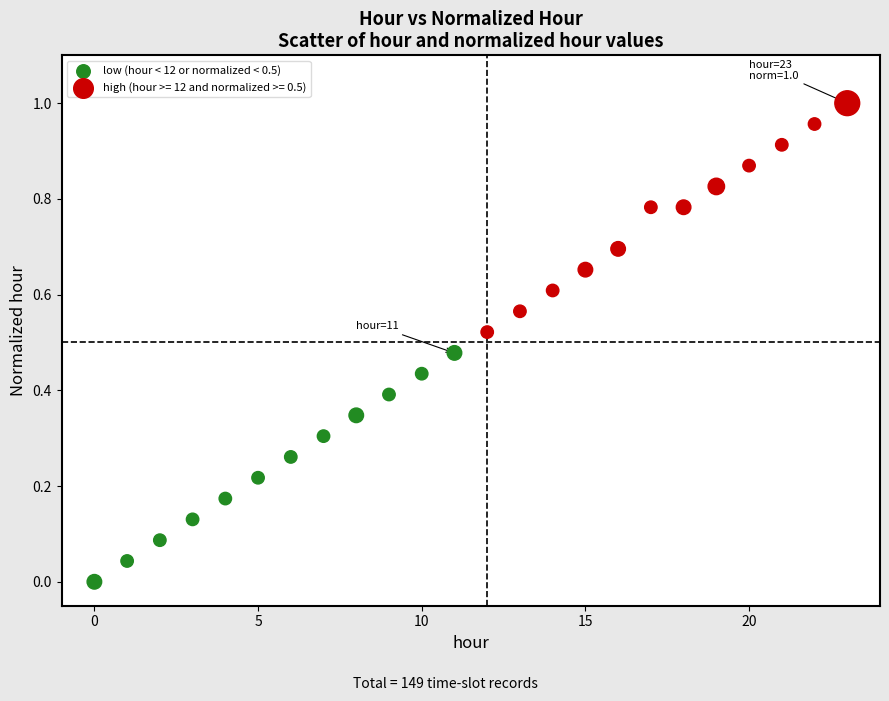

Which series reaches the maximum Y coordinate?

high (hour >= 12 and normalized >= 0.5)